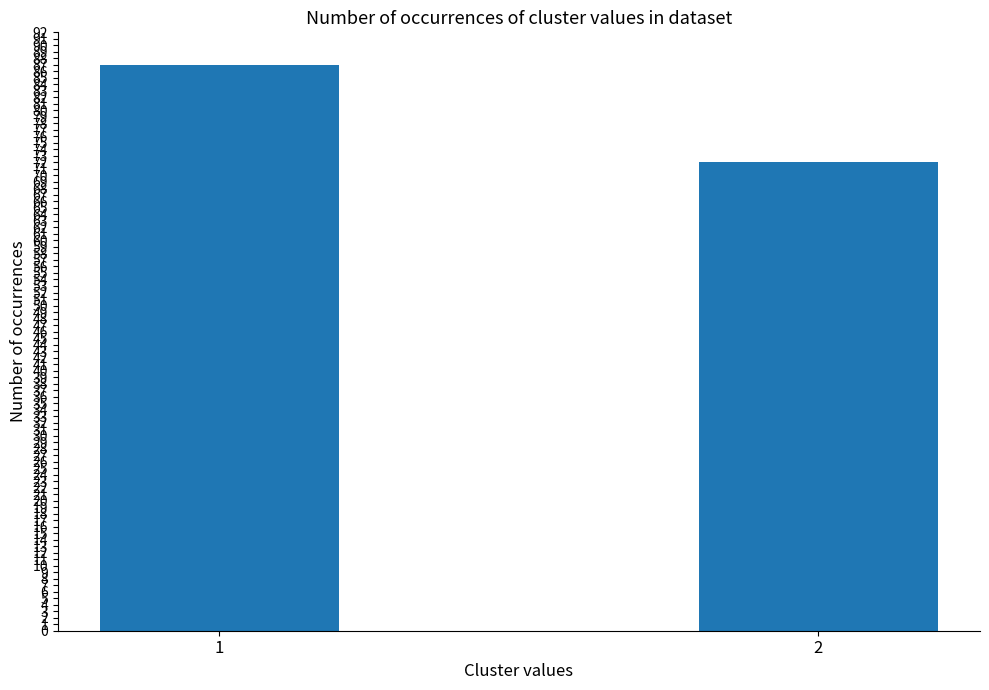

At which category does the chart reach its peak across all series?

1